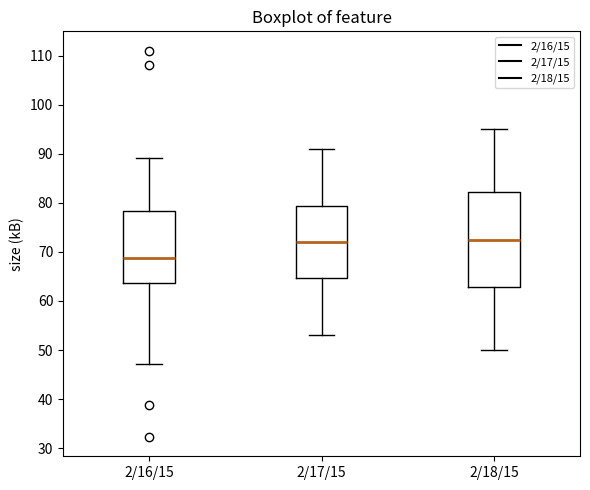

Where does the upper whisker of the box for 2/17/15 end on the y-axis? The values are not printed on the chart, so give them approximately, as read against the axis.

91